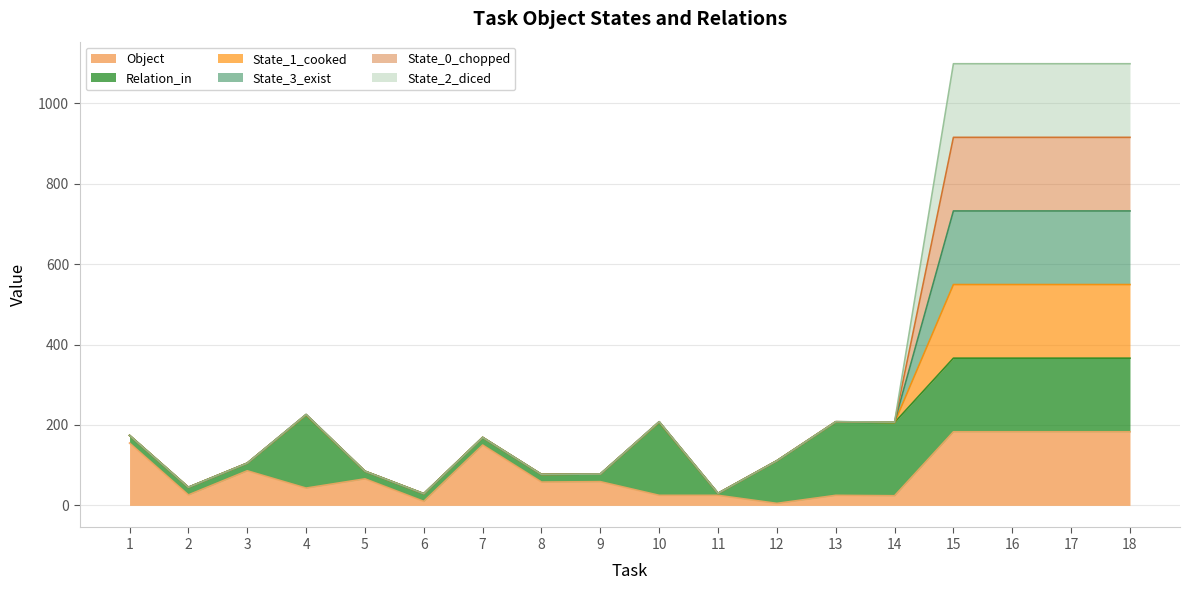

The value of State_3_exist at 12 is 150. True or false?

False